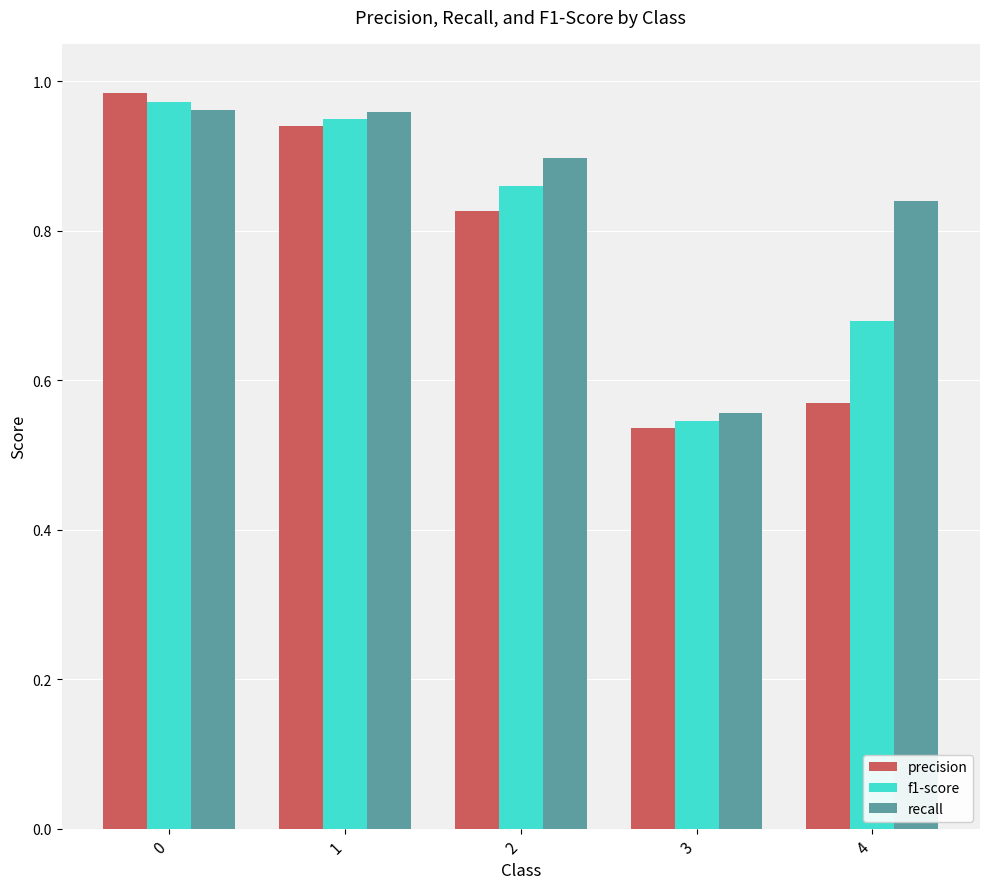

List the series in order of their overall mean, lowest first.

precision, f1-score, recall